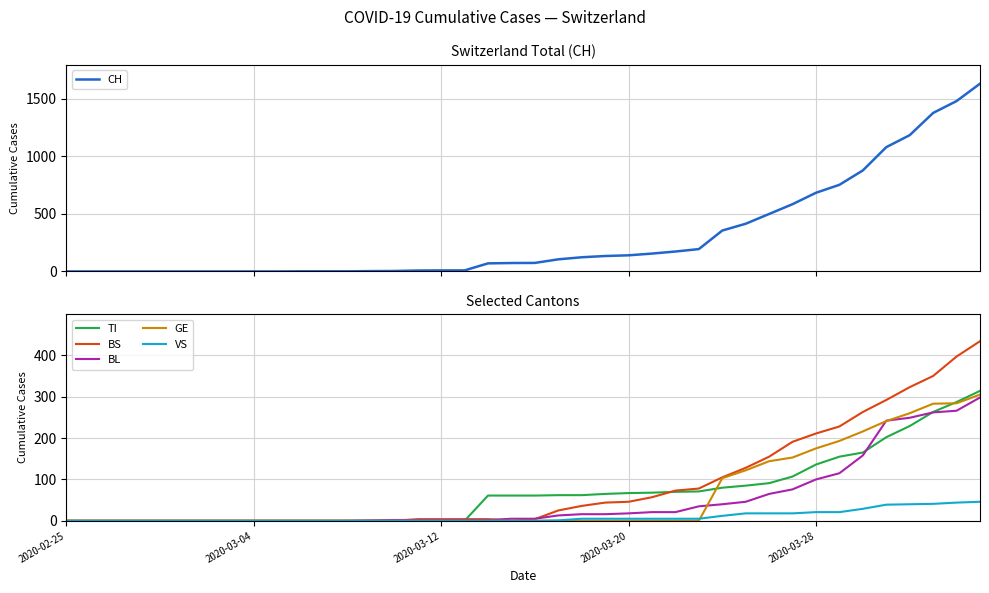

What position from the left is 26?

27